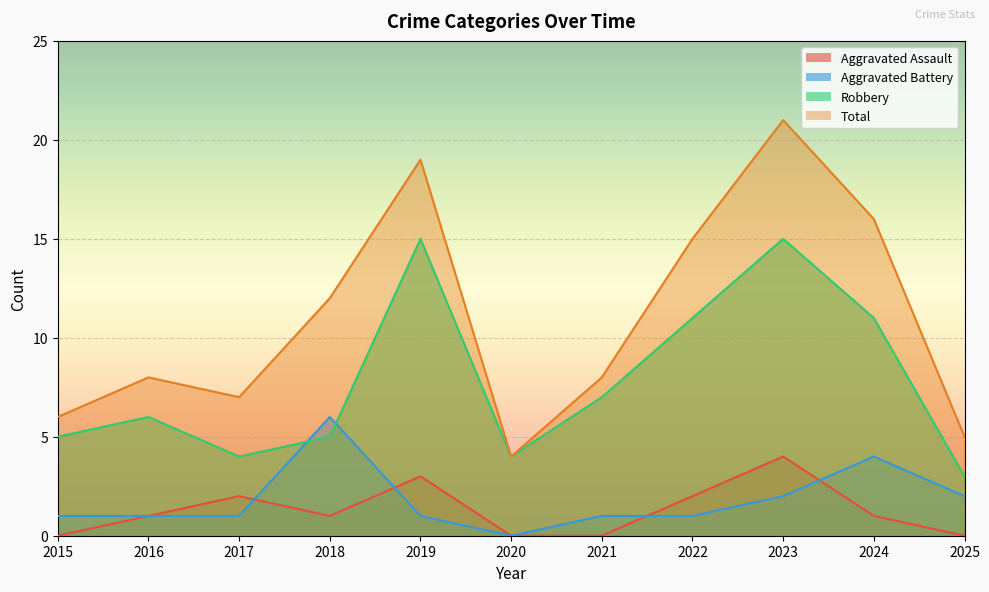

At which label is Aggravated Battery closest to 3?

2023